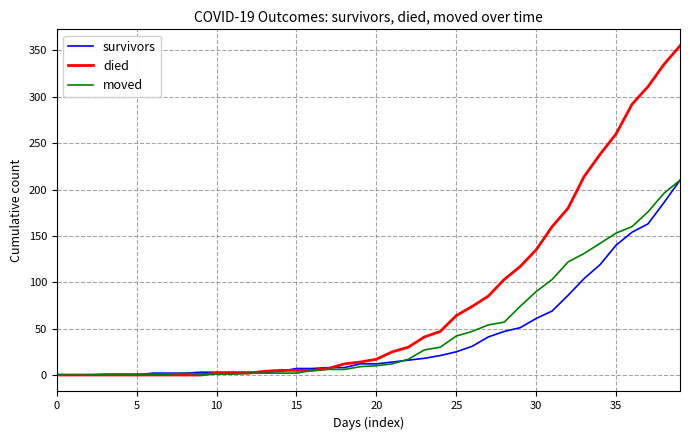

What is the maximum value shown in the chart?

355